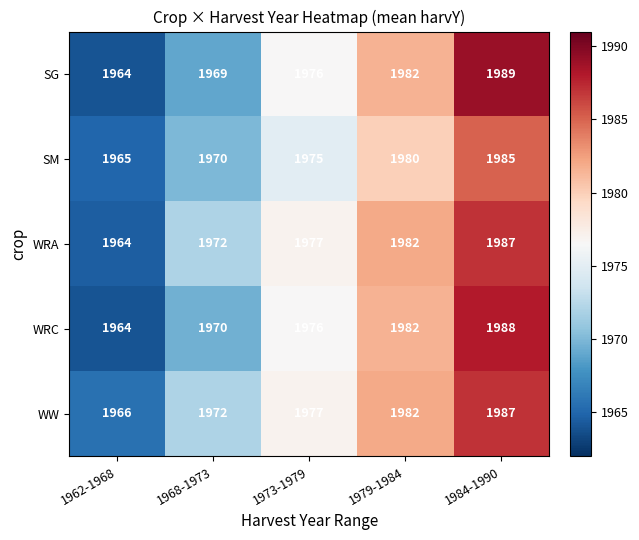

Which series has the largest total across all categories?

WW